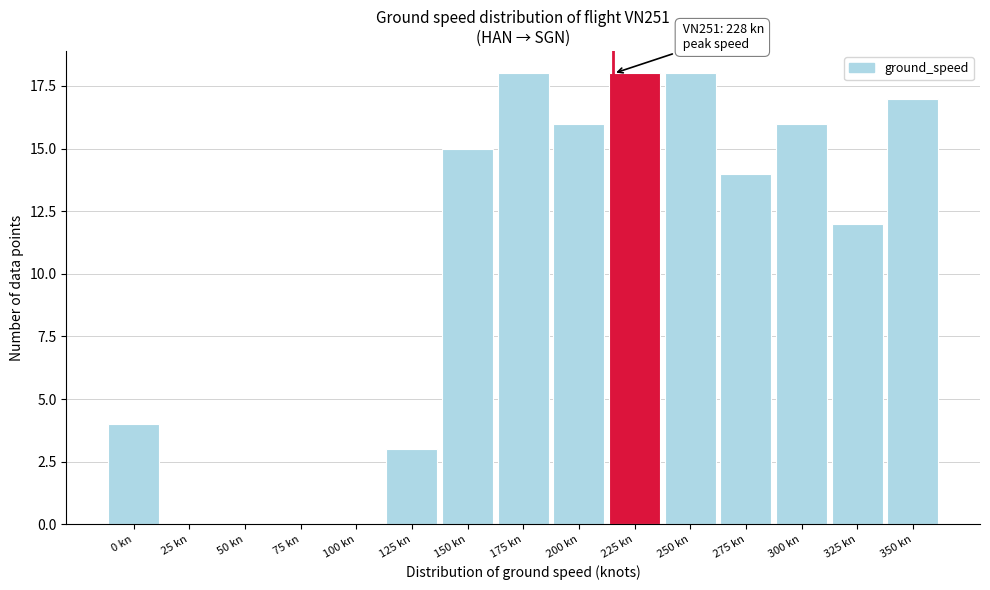

Reading left to right, extract all data points from this chart.

0 kn=4	25 kn=0	50 kn=0	75 kn=0	100 kn=0	125 kn=3	150 kn=15	175 kn=18	200 kn=16	225 kn=18	250 kn=18	275 kn=14	300 kn=16	325 kn=12	350 kn=17